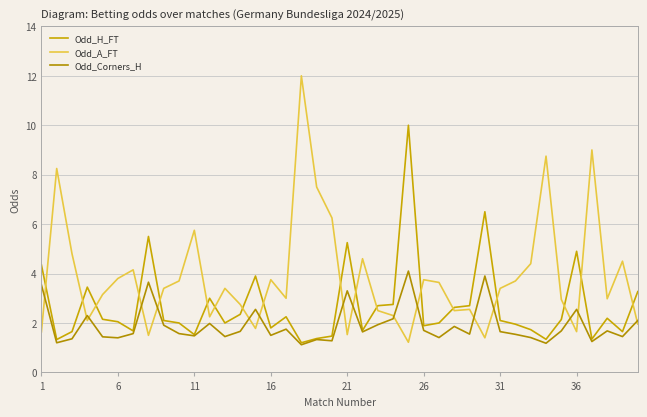

What is the maximum value for Odd_A_FT?

12.0